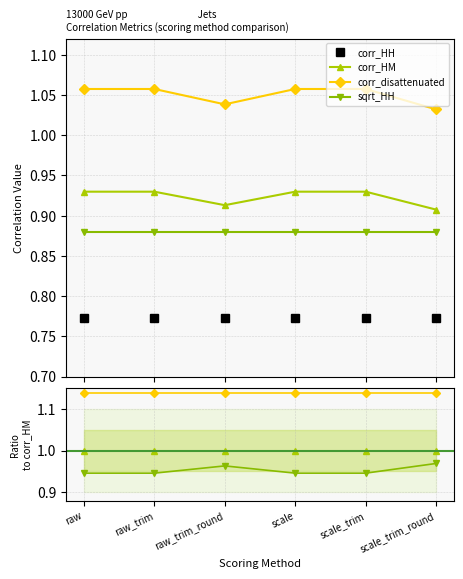

True or false: corr_HH has more than 0 points higher than both neighbors.

False